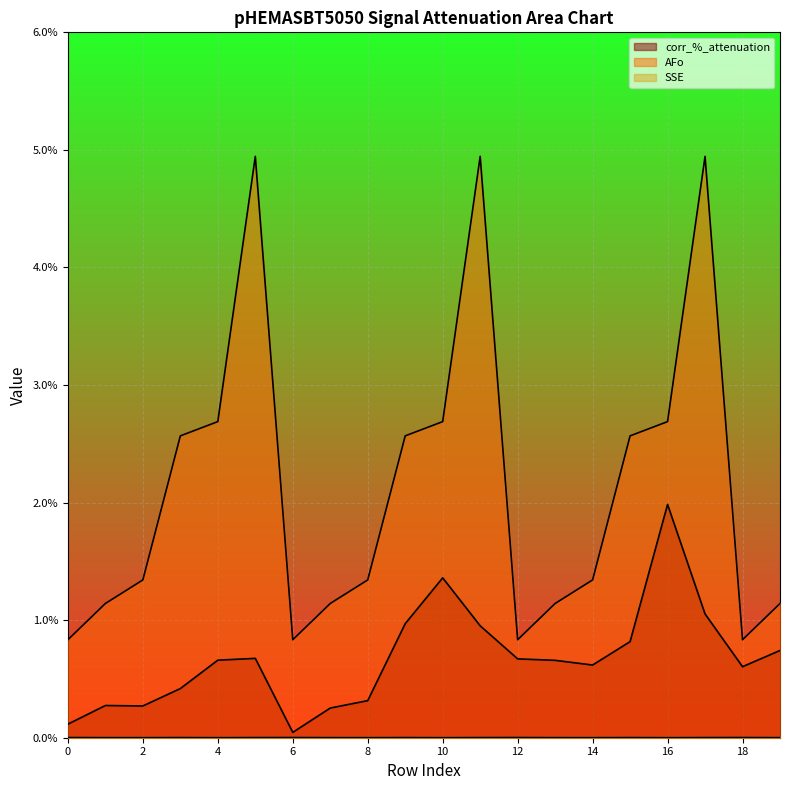

How many lines are shown in the chart?

3